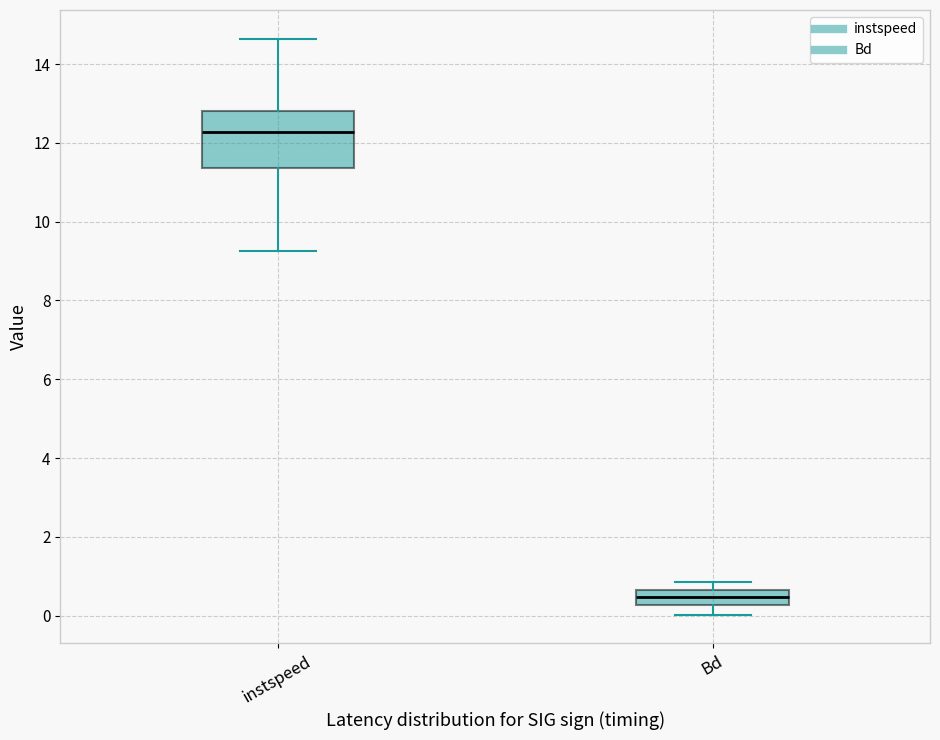

Comparing the boxes themselves (not the whiskers), which one is the tallest?

instspeed